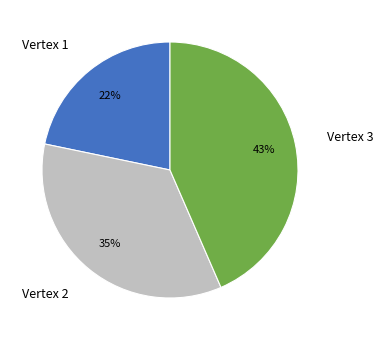

Is Vertex 1 the majority of the pie?

No